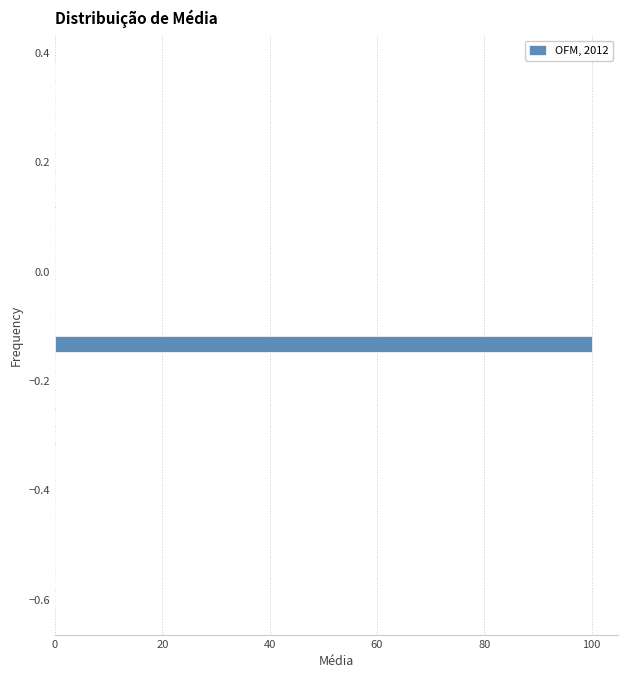

Read against the y-axis, roughly where is the centre of the longest bar?

-0.14